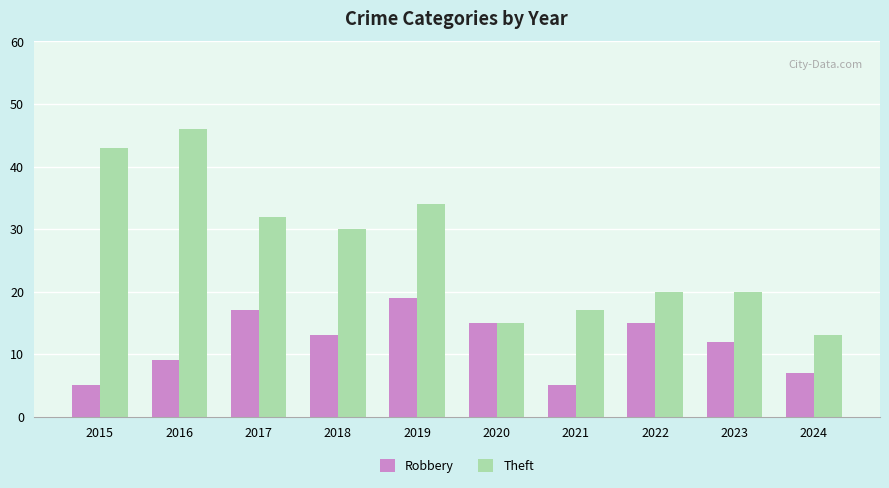

Reading right to left, list all the values displayed in this chart.

Robbery: 7	12	15	5	15	19	13	17	9	5
Theft: 13	20	20	17	15	34	30	32	46	43